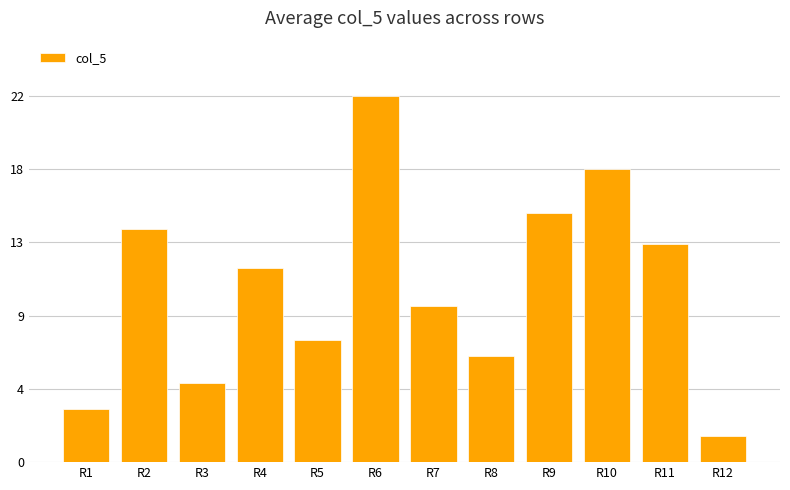

At which label does the data first exceed 11?

R2